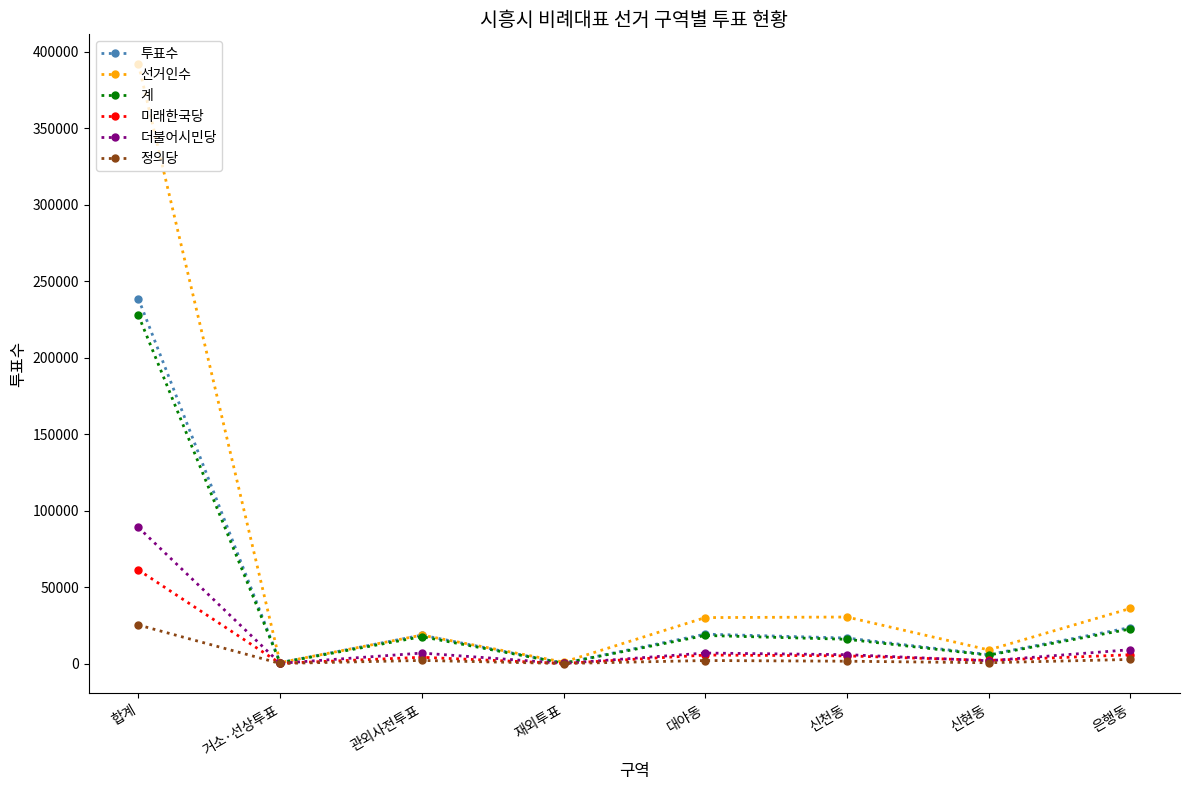

The 더불어시민당 series shows 6853 at 대야동. True or false?

True